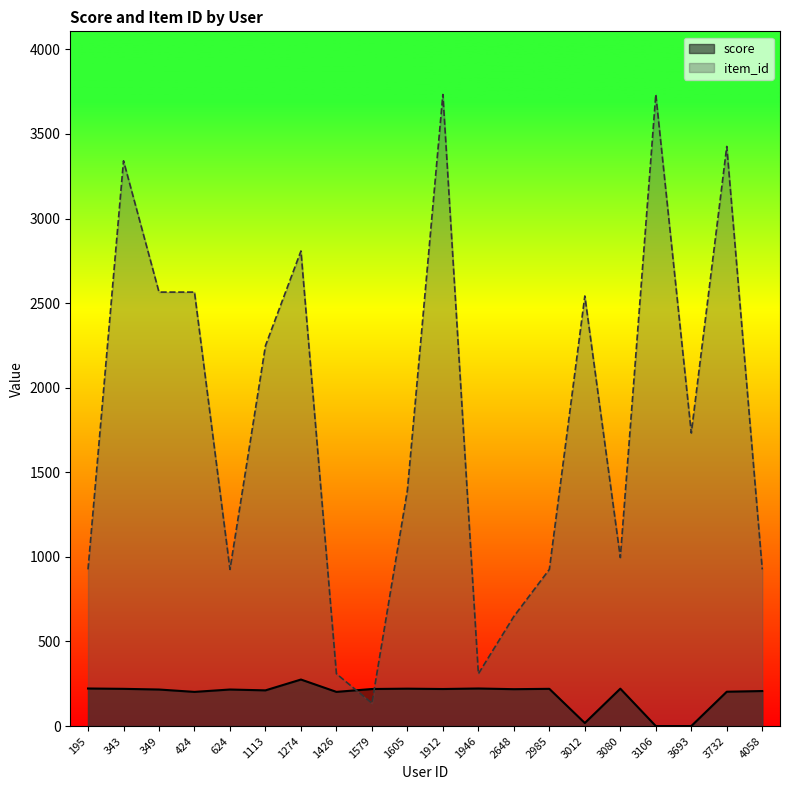

At which label is item_id closest to 1934?

3693